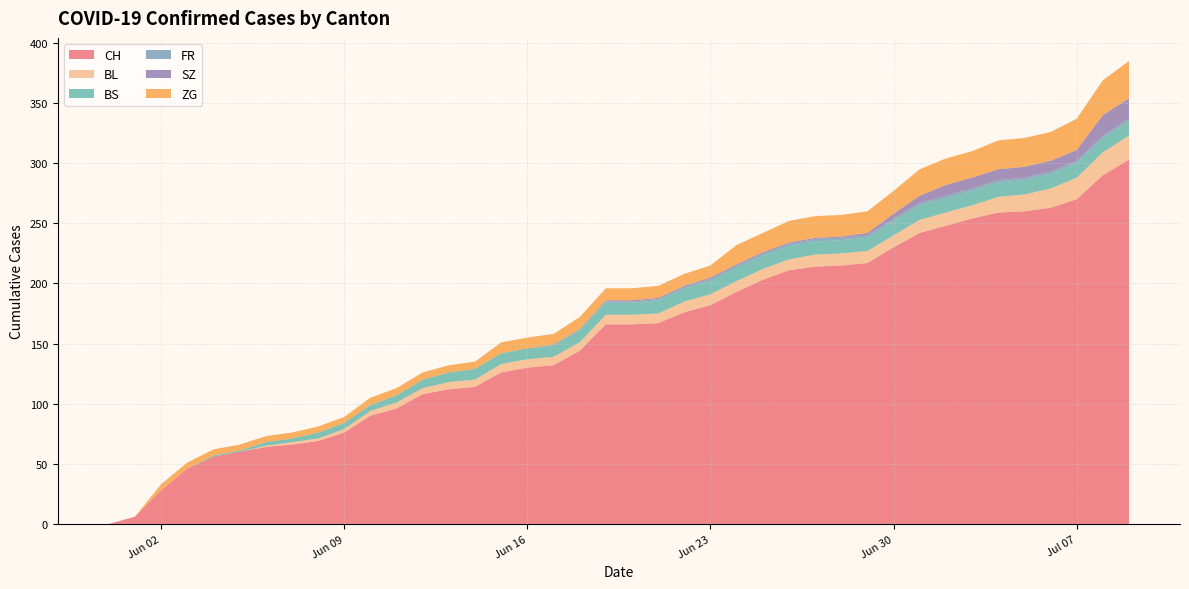

Reading left to right, extract all data points from this chart.

CH: 0	6	28	46	56	60	64	66	69	76	90	96	108	112	114	126	130	132	144	166	166	167	176	182	193	203	211	214	215	217	230	242	248	254	259	260	263	270	290	303
BL: 0	0	0	0	0	0	1	2	2	3	4	5	5	6	6	7	7	7	7	8	8	8	9	9	9	9	9	10	10	10	10	11	11	11	13	14	16	18	19	20
BS: 0	0	0	0	1	1	3	3	5	5	5	6	7	8	9	9	9	9	10	10	10	11	11	11	11	11	11	11	11	11	12	12	12	12	12	12	12	12	12	12
FR: 0	0	0	0	0	0	0	0	0	0	0	0	0	0	0	0	0	1	1	1	1	1	1	2	2	2	2	2	2	2	2	2	2	2	2	2	2	2	2	2
SZ: 0	0	0	0	0	0	0	0	0	0	0	0	0	0	0	0	0	0	0	1	1	1	1	1	1	1	1	1	1	2	4	6	9	9	9	9	9	9	17	17
ZG: 0	0	5	5	5	5	5	5	5	5	6	6	6	6	6	9	9	9	10	10	10	10	10	10	16	16	18	18	18	18	19	22	22	22	24	24	24	26	29	31